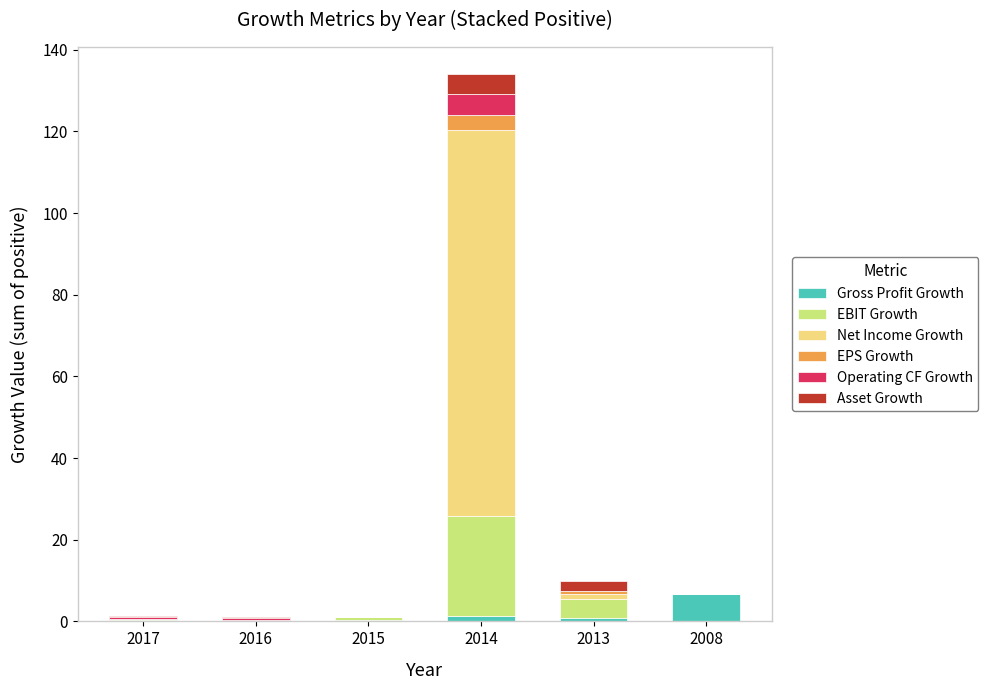

Is it true that Gross Profit Growth equals 0.3 at 2016?

True